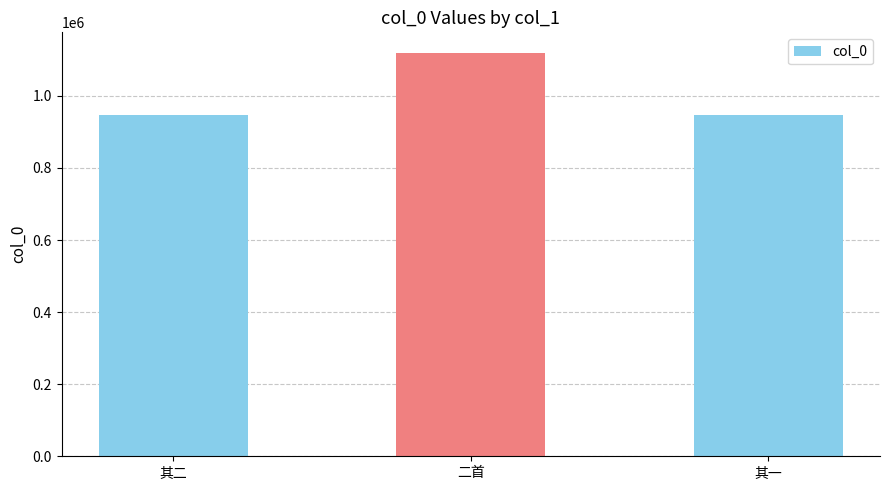

The chart shows a value of 1828305 at 二首. True or false?

False